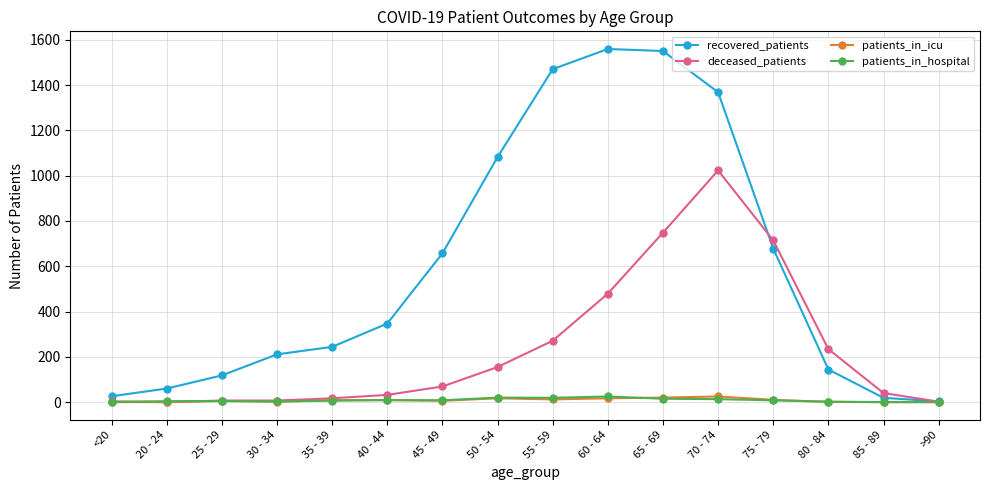

The patients_in_hospital series shows 13 at 70 - 74. True or false?

True